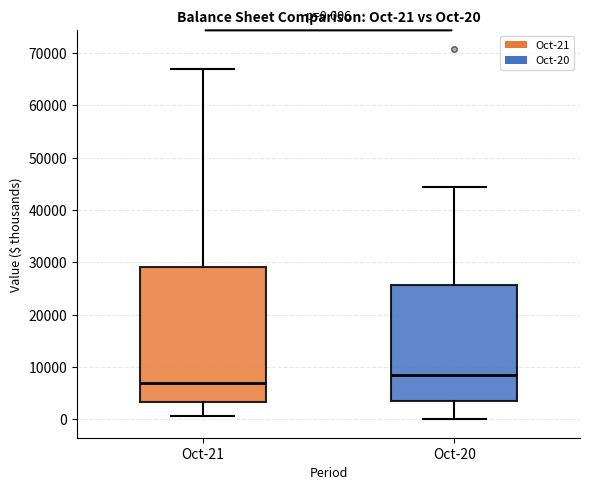

Which box is the tallest, from its lower edge to its upper edge?

Oct-21